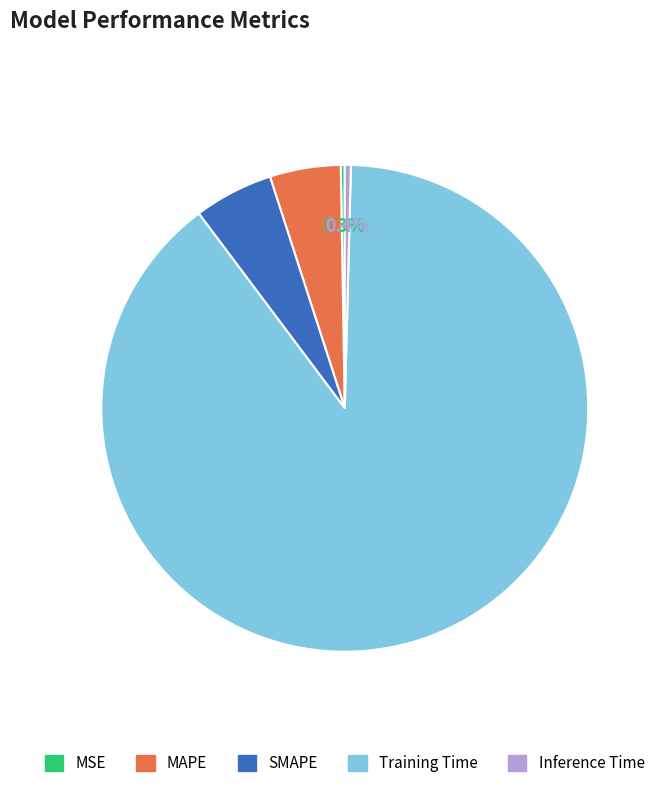

What percentage do Inference Time and MAPE together represent?

5.1%